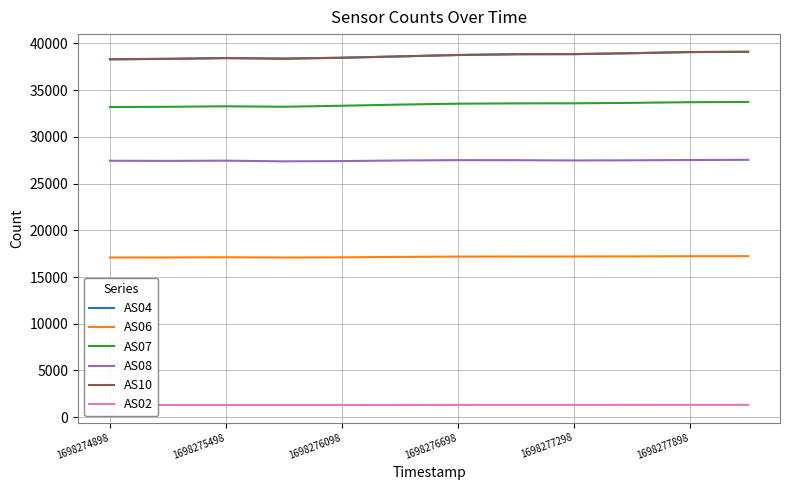

What is the lowest value of the AS04 series?

38305